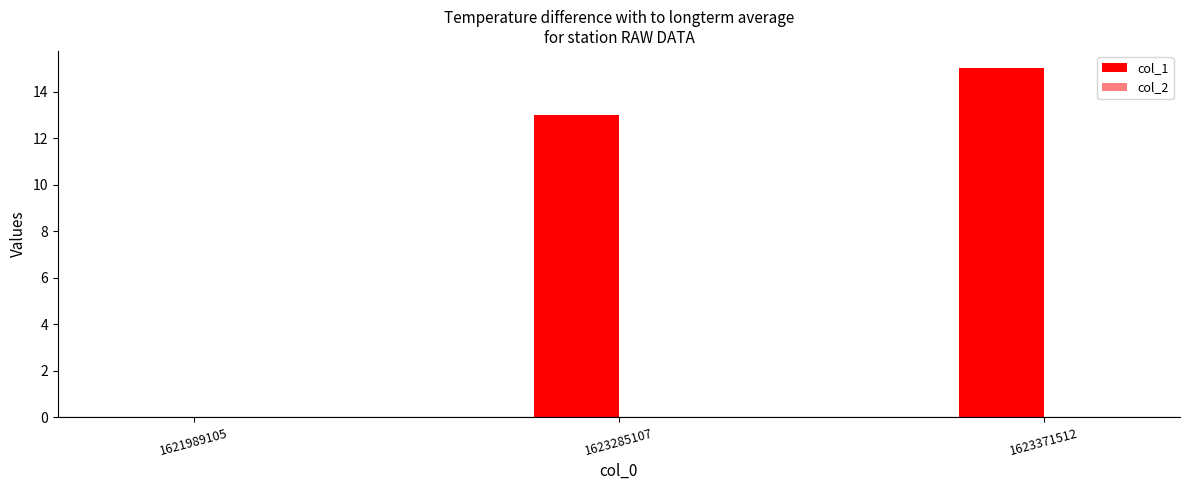

At 1623285107, list the series in order from smallest to largest.

col_2, col_1